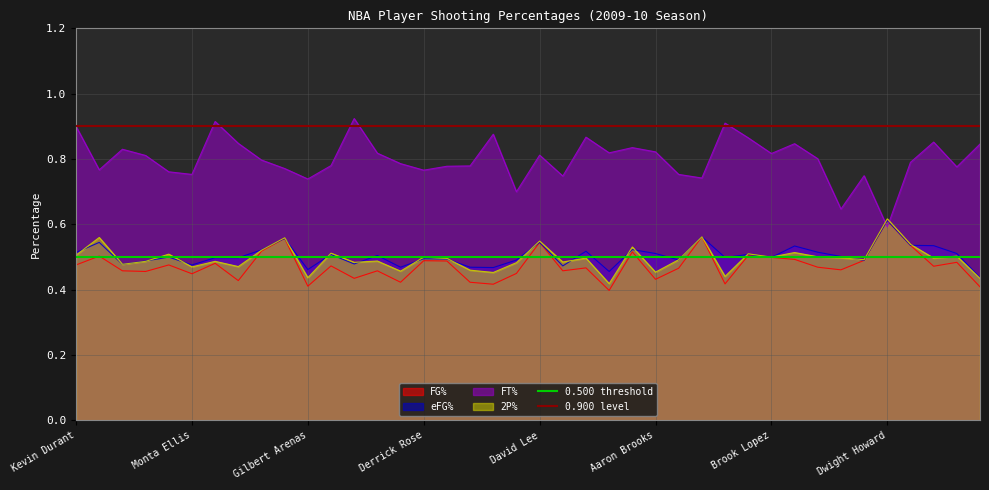

Which category has the highest value in the 0.900 level series?

Kevin Durant